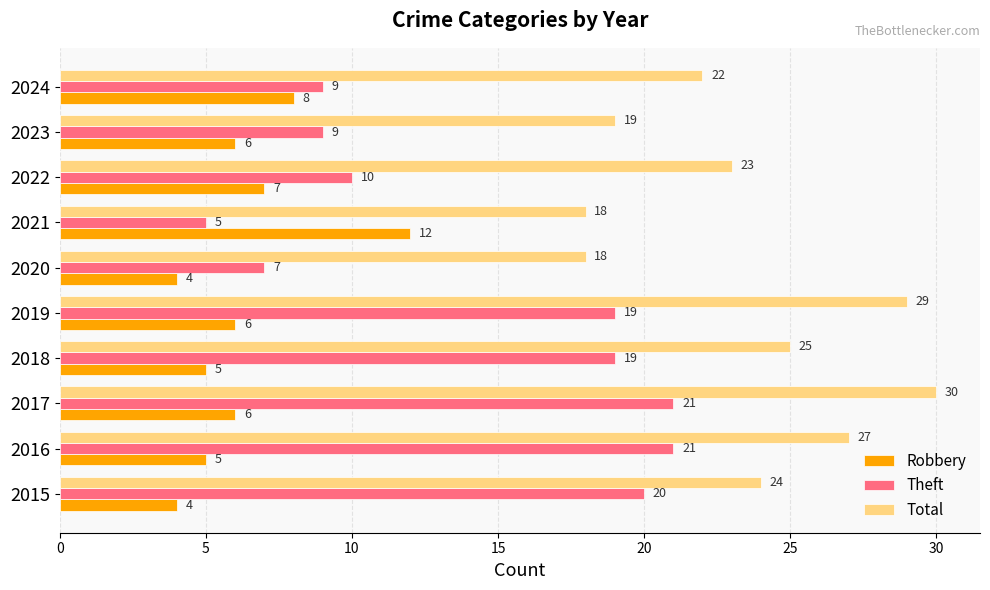

Rank the series by their maximum value, from lowest to highest.

Robbery, Theft, Total